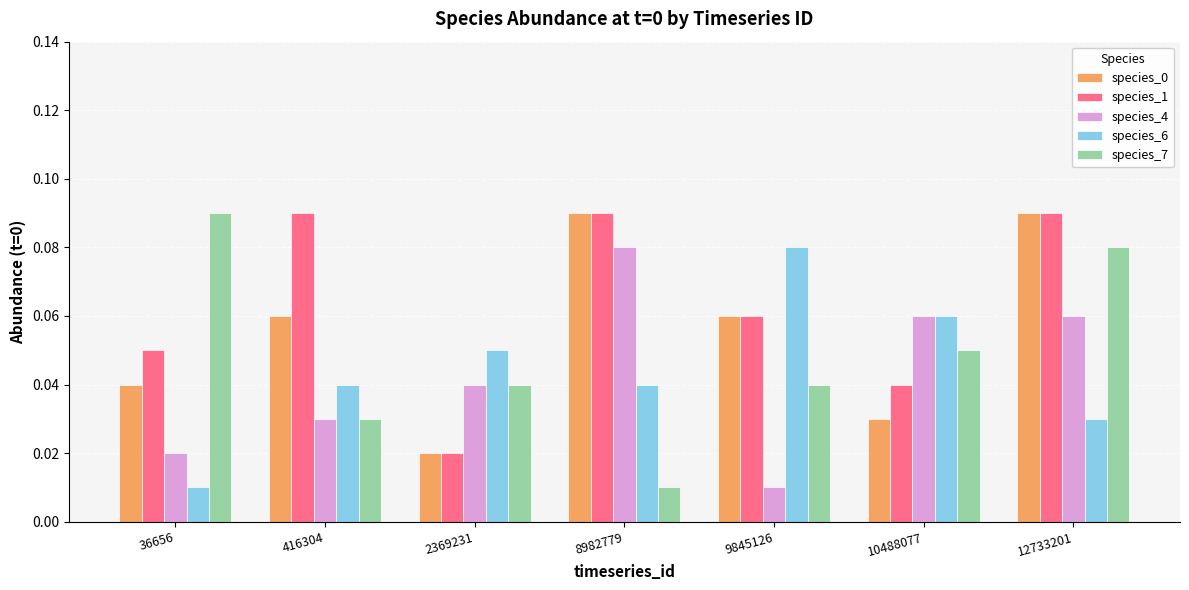

What is the sum of all species_4 values?

0.3